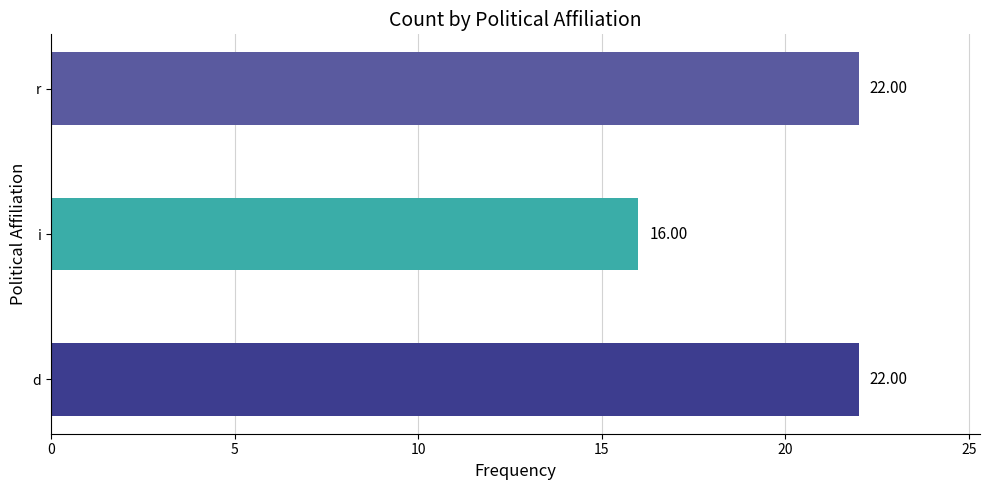

How many data points are less than 22?

1